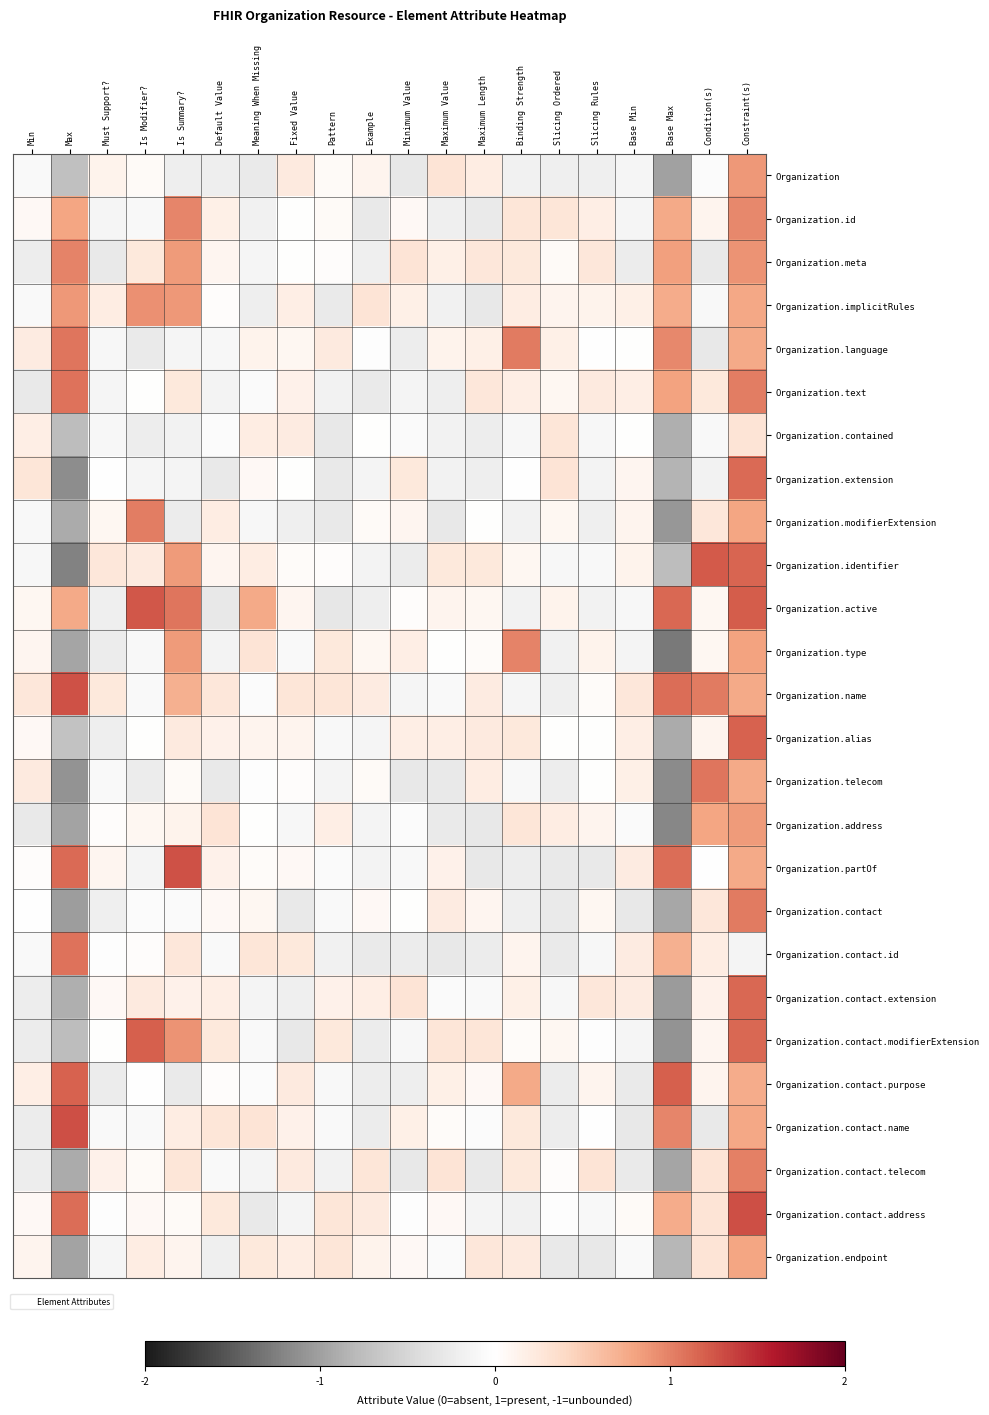

Count the number of categories in the chart.

20